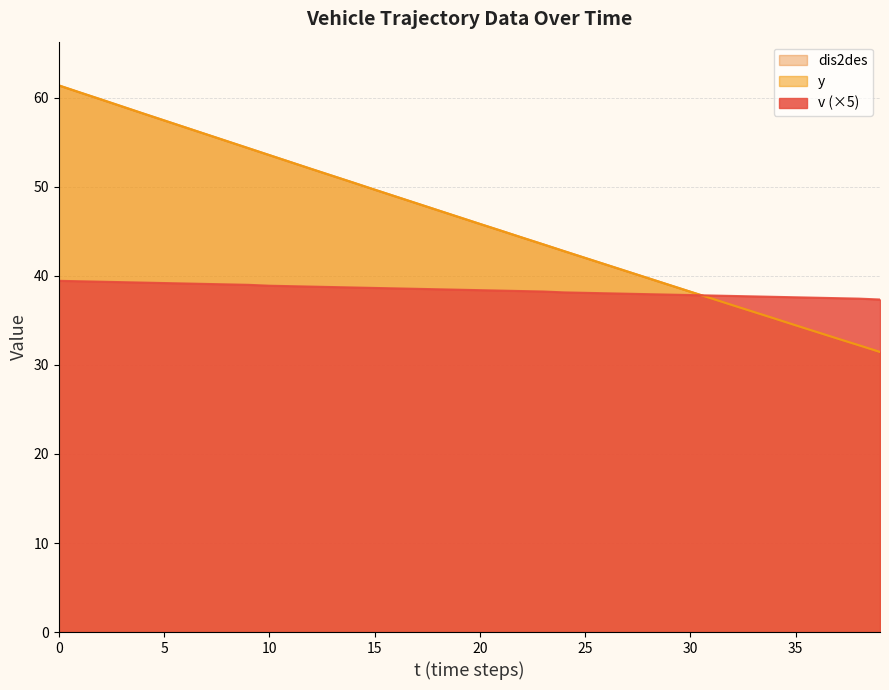

Reading left to right, list all the values displayed in this chart.

v: 39.4	39.4	39.4	39.3	39.2	39.2	39.1	39.1	39.0	39.0	38.9	38.8	38.8	38.8	38.7	38.7	38.6	38.5	38.5	38.5	38.4	38.4	38.3	38.2	38.1	38.1	38.1	38.0	38.0	37.9	37.9	37.8	37.8	37.7	37.6	37.6	37.5	37.5	37.5	37.4
y: 61.4	60.6	59.8	59.0	58.2	57.5	56.7	55.9	55.1	54.4	53.6	52.8	52.0	51.2	50.5	49.7	48.9	48.1	47.4	46.6	45.8	45.1	44.3	43.6	42.8	42.0	41.3	40.5	39.7	39.0	38.2	37.5	36.7	36.0	35.2	34.5	33.7	33.0	32.2	31.5
dis2des: 61.4	60.6	59.8	59.0	58.2	57.5	56.7	55.9	55.1	54.4	53.6	52.8	52.0	51.2	50.5	49.7	48.9	48.1	47.4	46.6	45.8	45.1	44.3	43.5	42.8	42.0	41.3	40.5	39.7	39.0	38.2	37.5	36.7	36.0	35.2	34.5	33.7	33.0	32.2	31.5